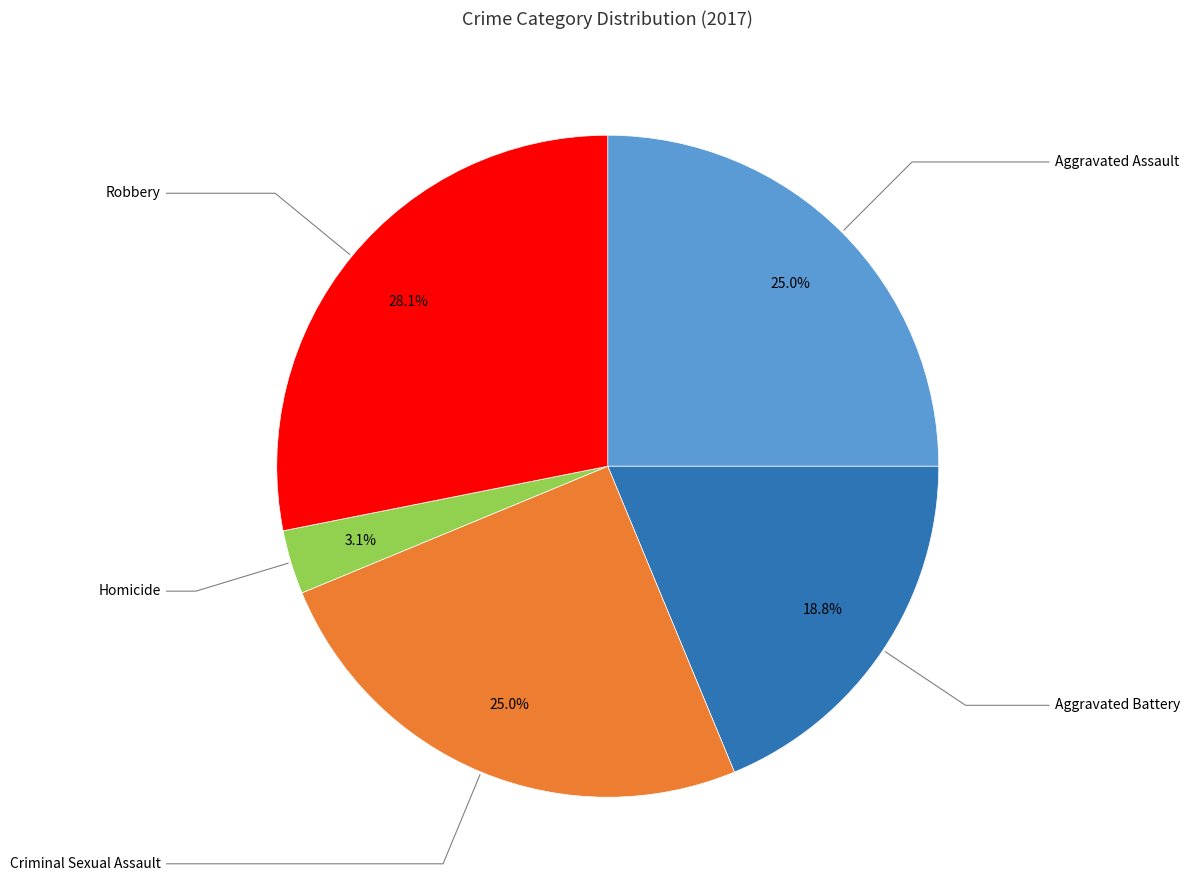

Count the number of slices in the pie.

5